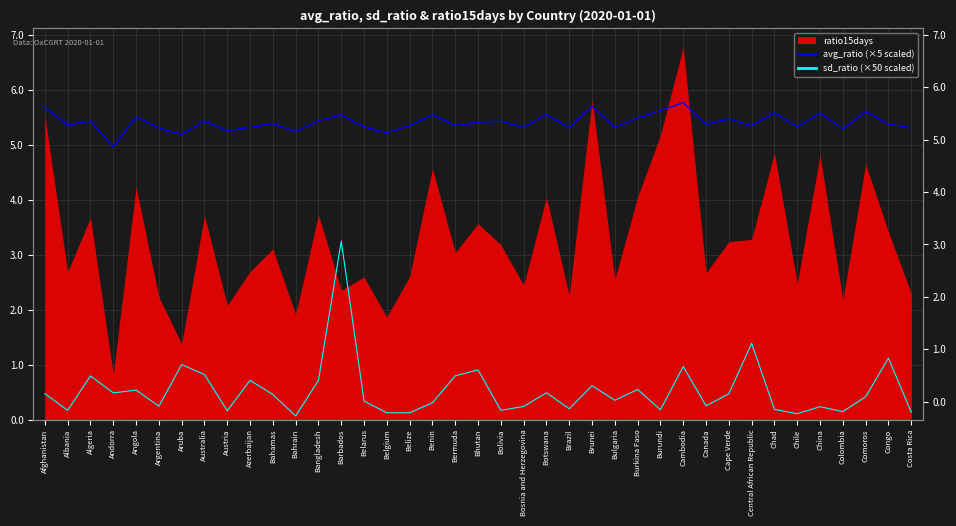

At which category does sd_ratio (×50 scaled) reach its first local valley?

Albania